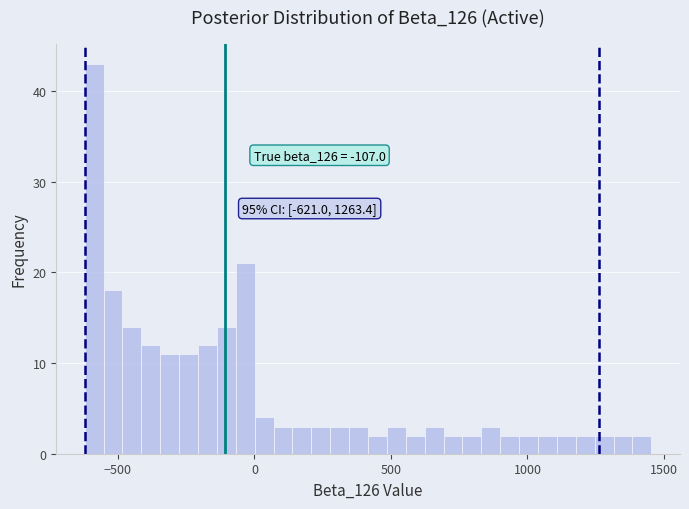

Around what value on the x-axis is the tallest bar? Give the approximate position of its centre, as read against the axis.

-600